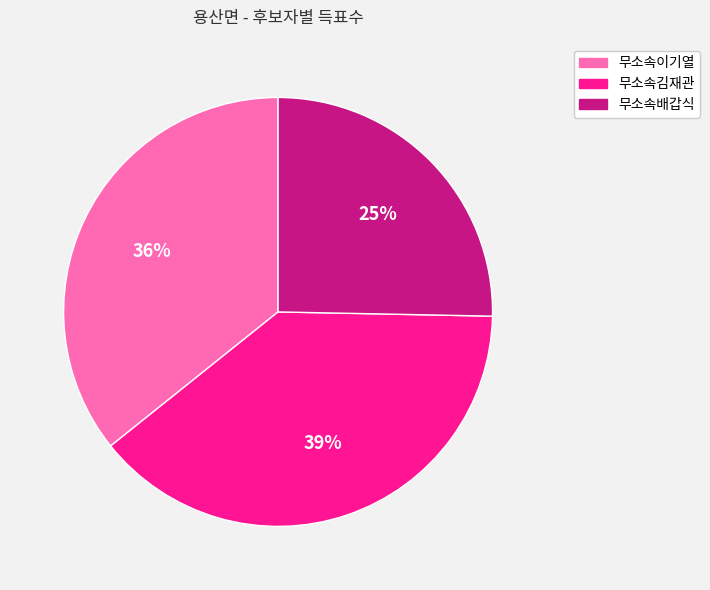

The 무소속배갑식 slice represents 25% of the pie. True or false?

True